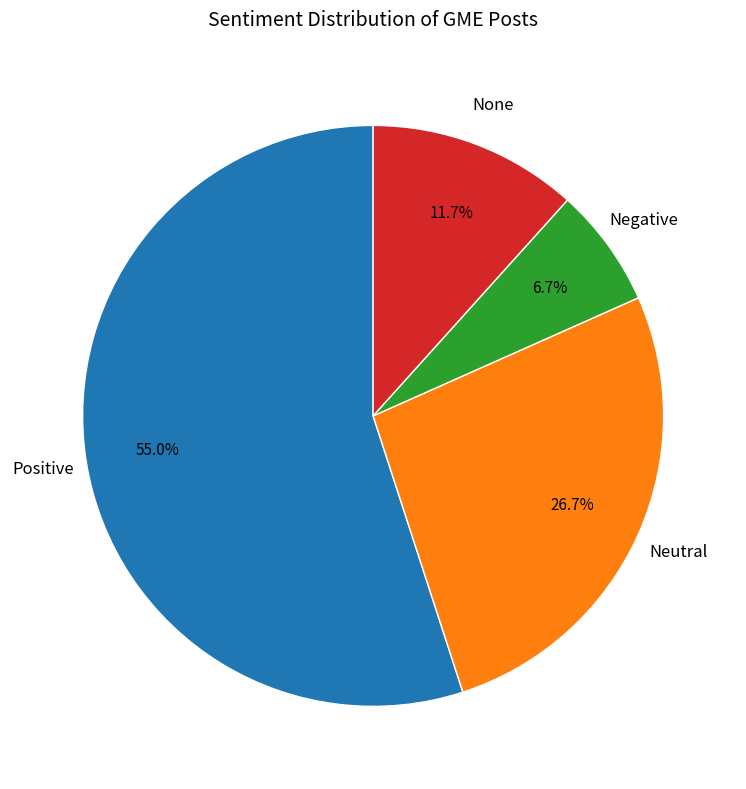

How many slices are in this pie chart?

4